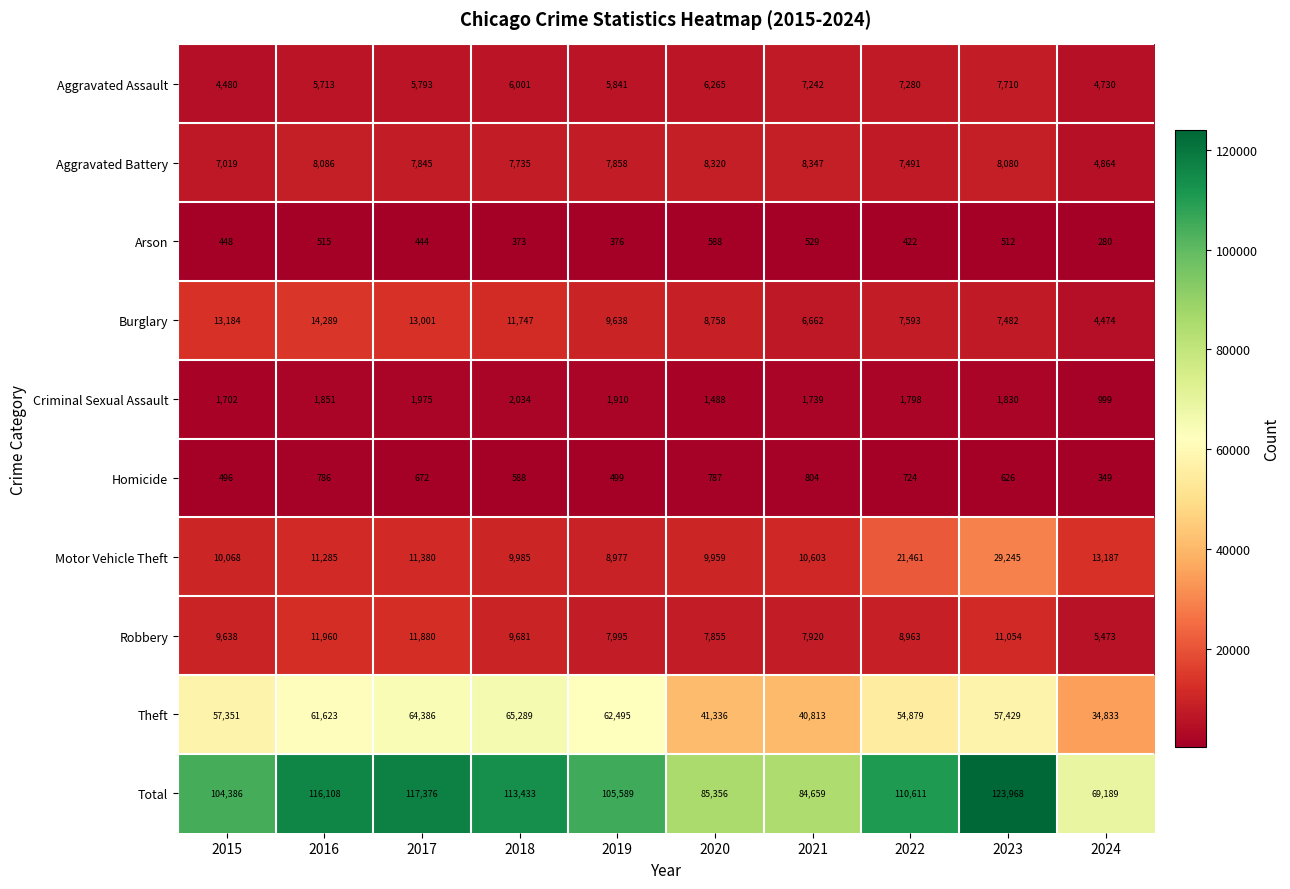

At which category is the sum across all series the highest?

2023